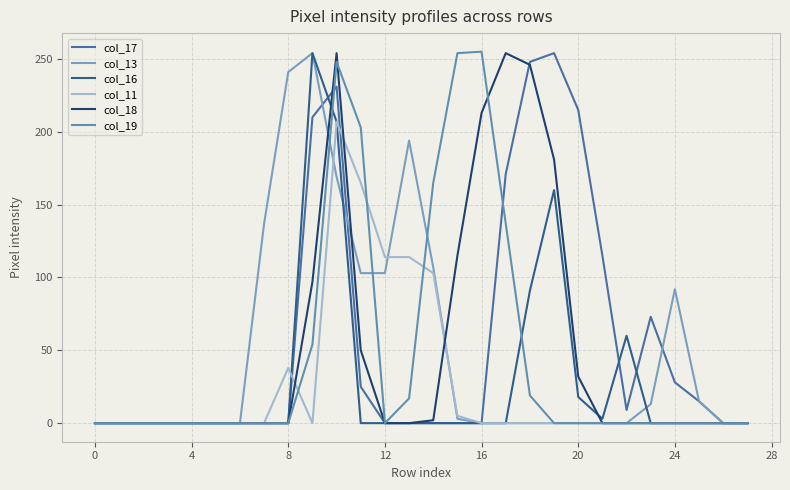

How many lines are shown in the chart?

6